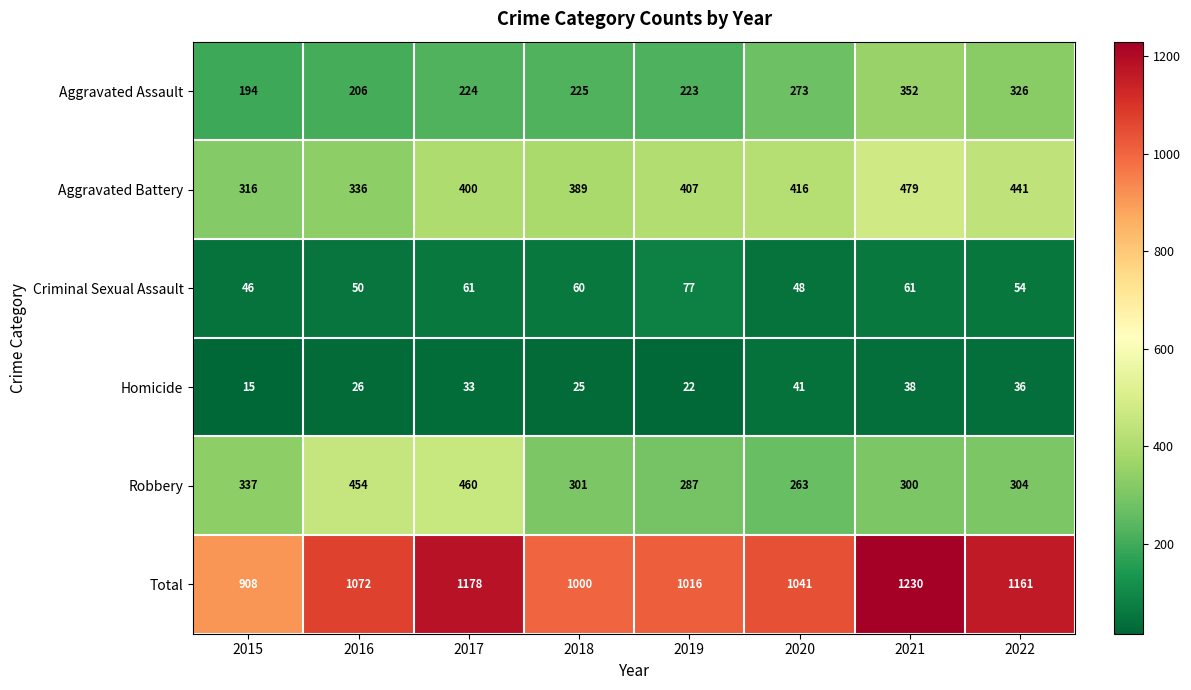

Which category has the lowest value across all series?

2015